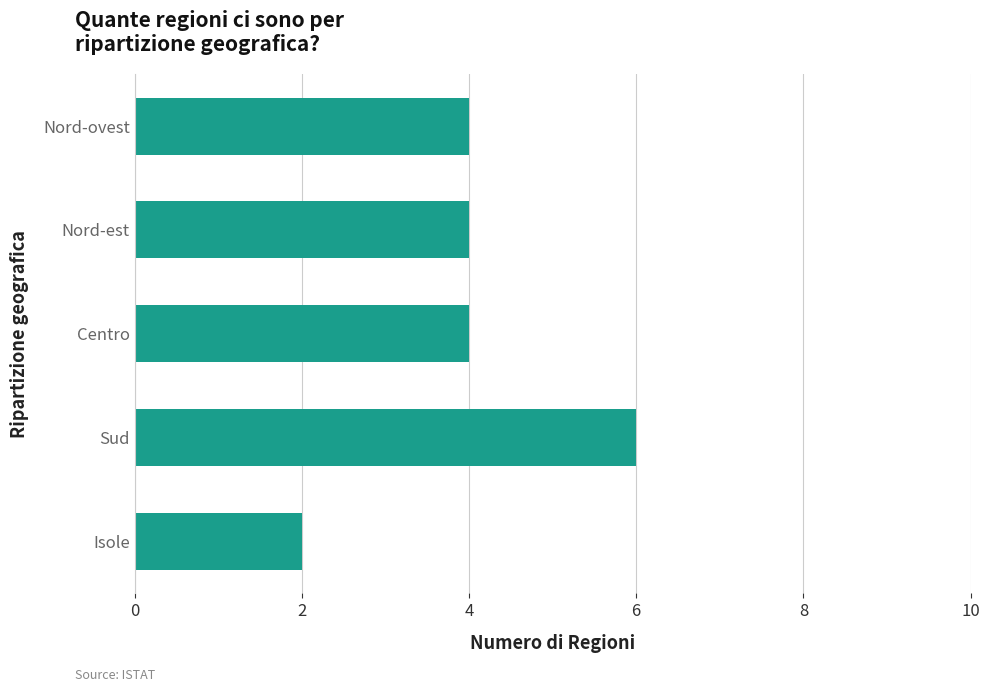

What is the value of the 1st bar from the top?

4